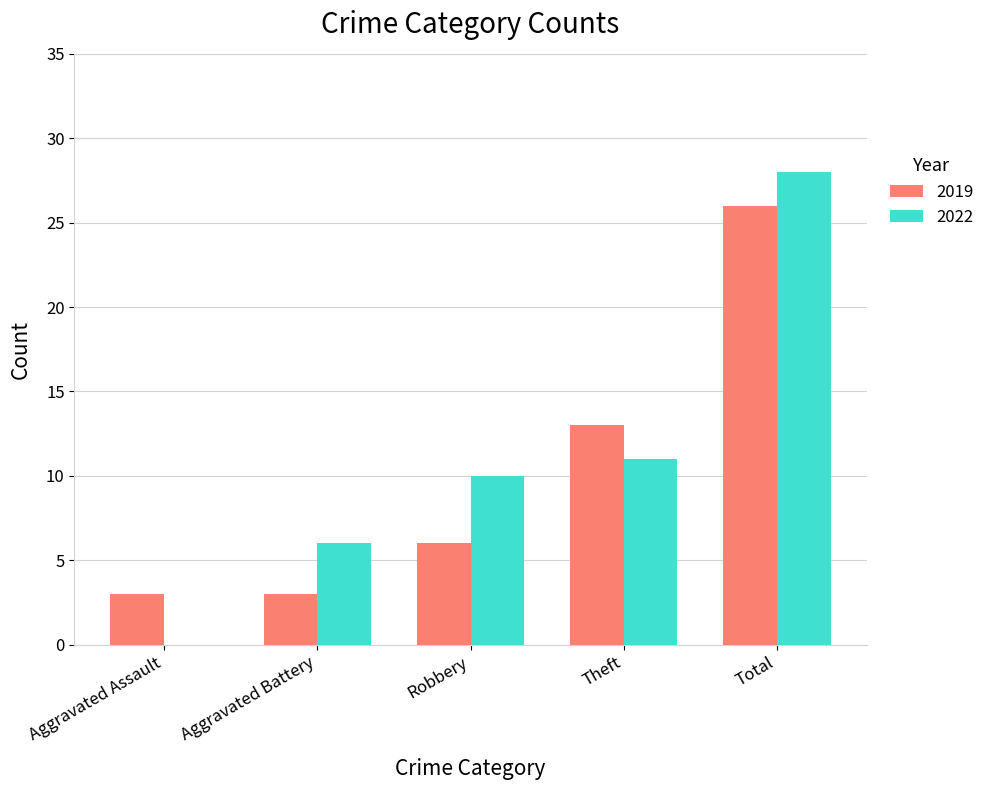

What are all the series names shown in the legend?

2019, 2022